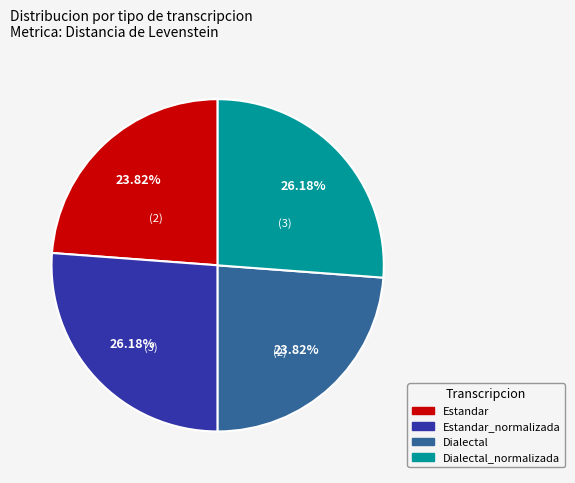

Is there any slice that represents more than half of the pie?

No